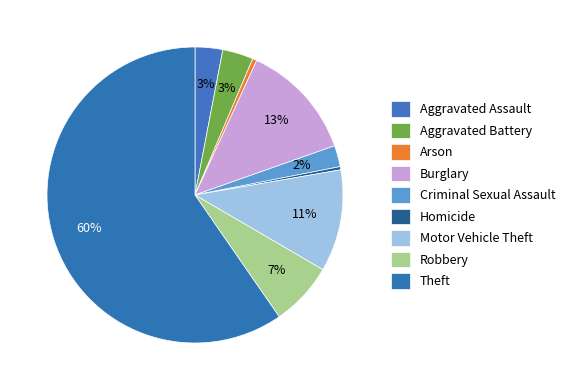

How many segments does this pie chart have?

9